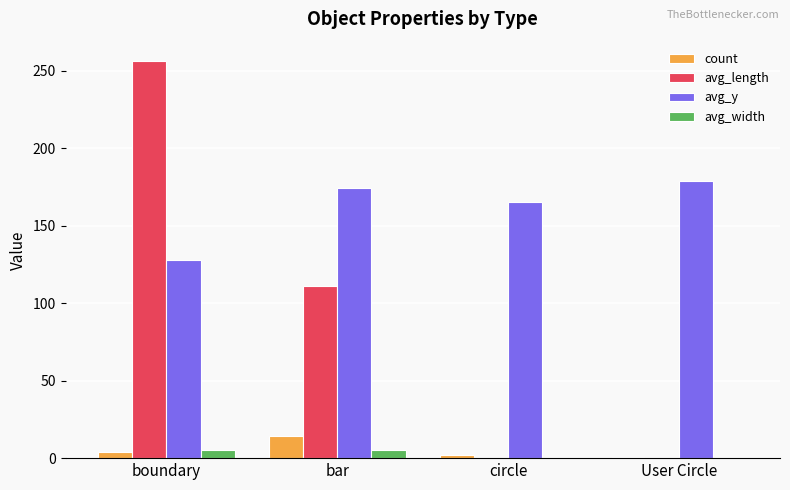

Which series has the largest total across all categories?

avg_y